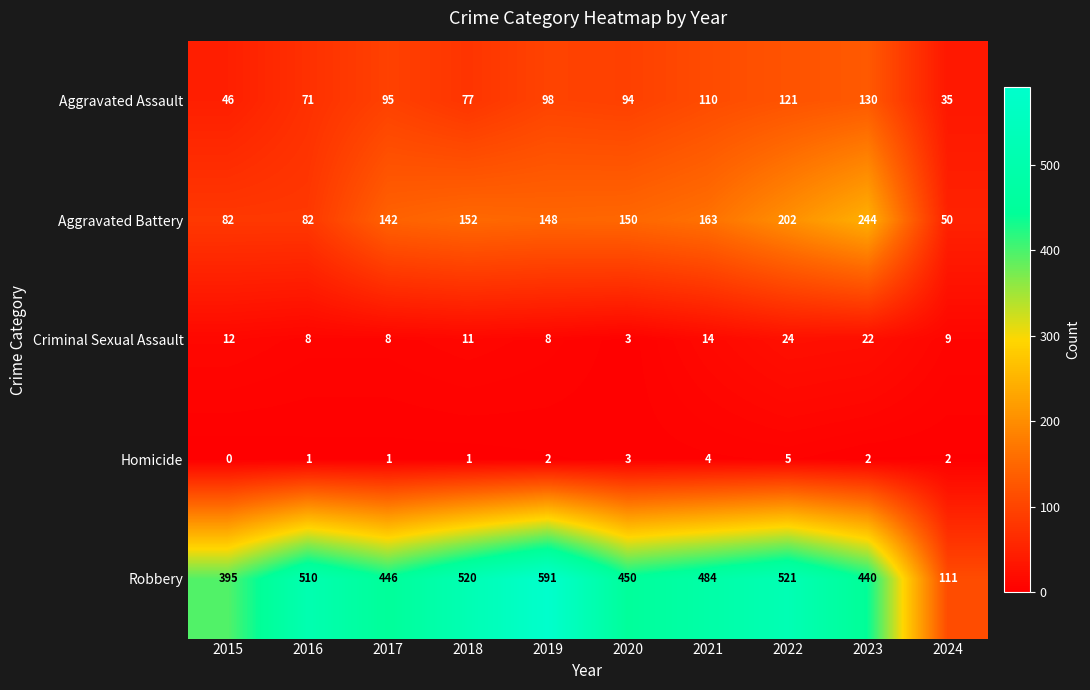

Which category has the lowest value across all series?

2015